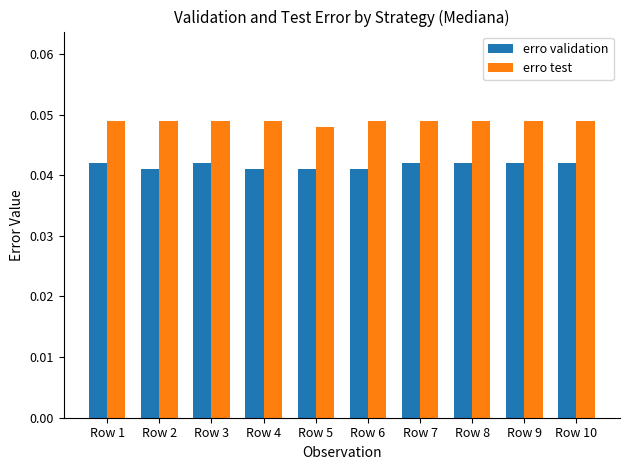

The value of erro test at Row 7 is 0.1. True or false?

False